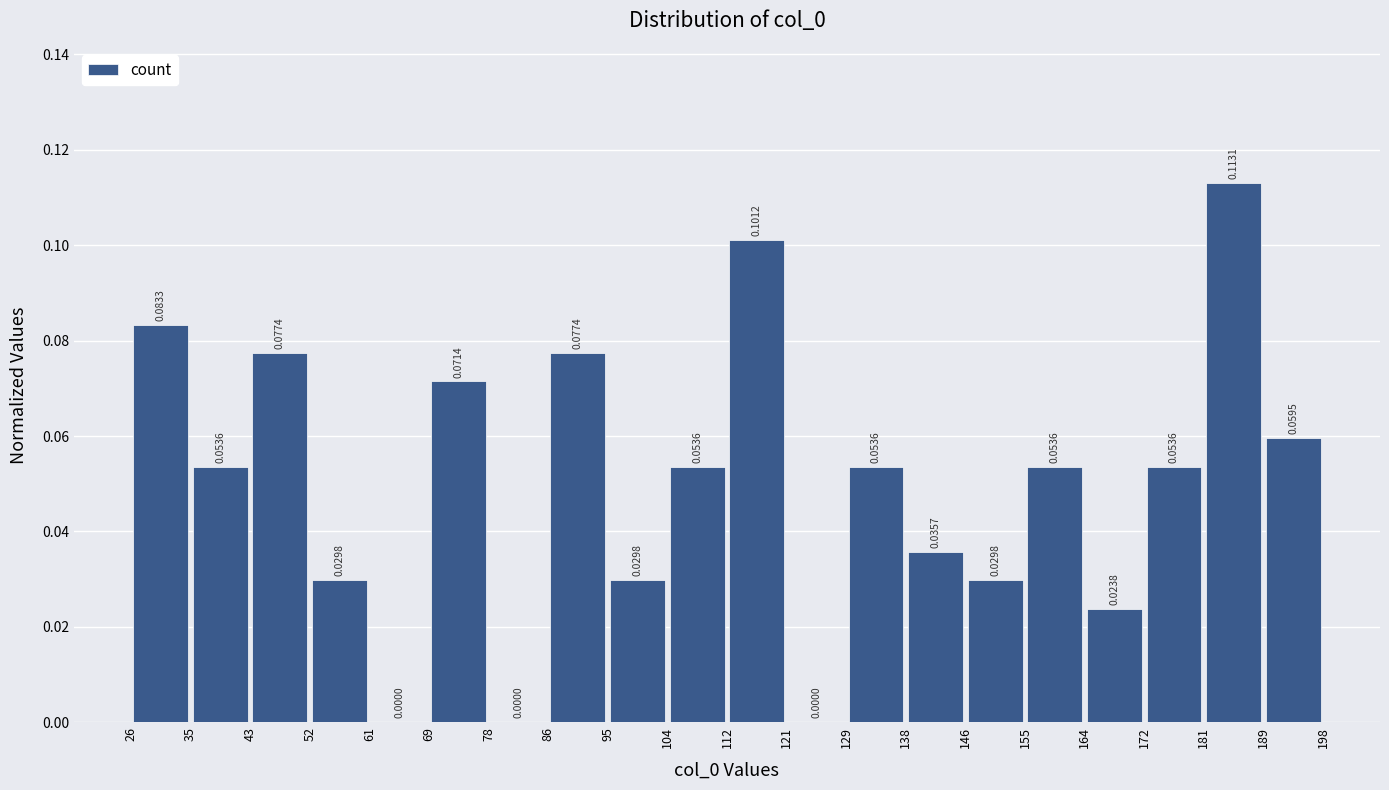

Reading left to right, list every bar in this chart as the range it spans on the x-axis followed by its height.

26 to 35: 0.0833
35 to 43: 0.0536
43 to 52: 0.0774
52 to 61: 0.0298
61 to 69: 0.0000
69 to 78: 0.0714
78 to 86: 0.0000
86 to 95: 0.0774
95 to 104: 0.0298
104 to 112: 0.0536
112 to 121: 0.1012
121 to 129: 0.0000
129 to 138: 0.0536
138 to 146: 0.0357
146 to 155: 0.0298
155 to 164: 0.0536
164 to 172: 0.0238
172 to 181: 0.0536
181 to 189: 0.1131
189 to 198: 0.0595